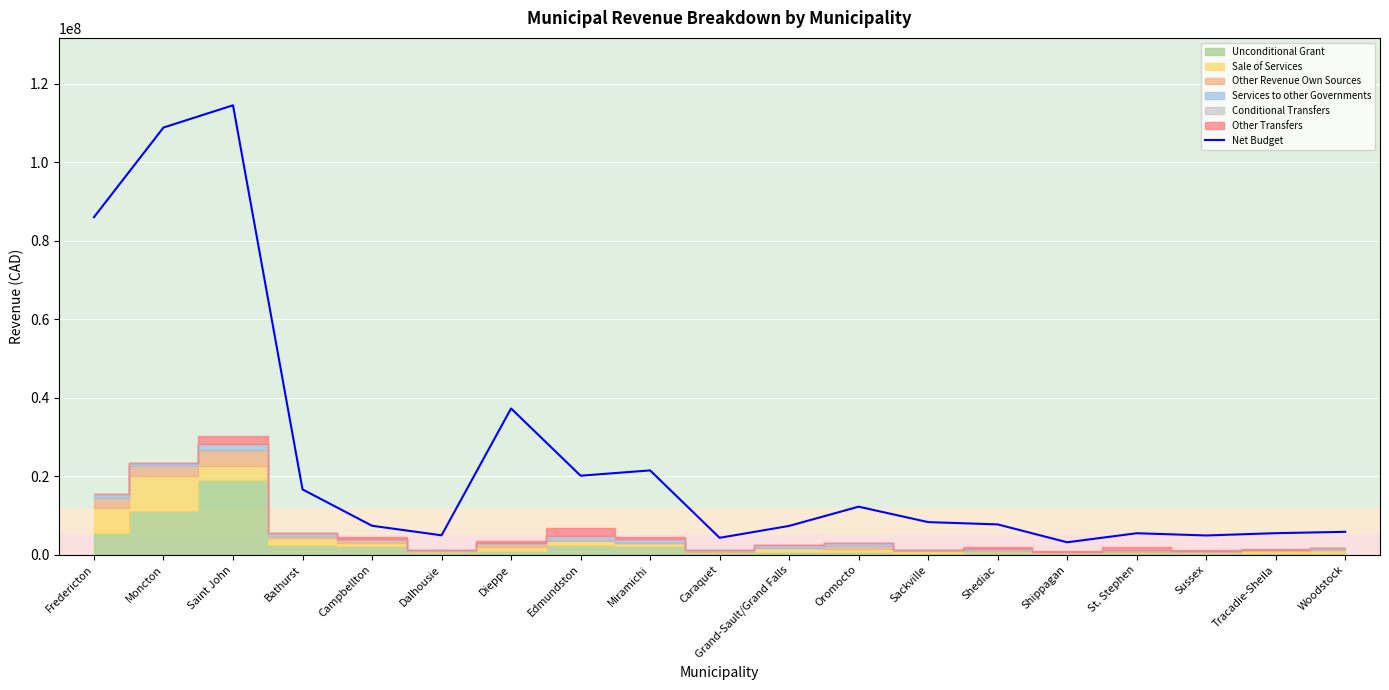

Where does the data first go above 7728686?

Fredericton